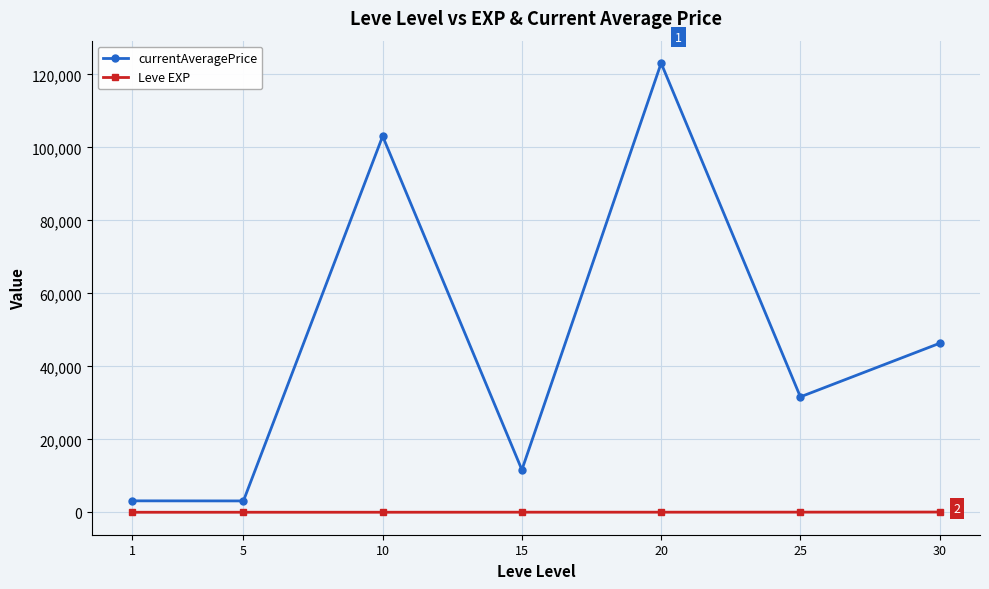

What is the value of the currentAveragePrice point at the 4th from the left?

11629.7